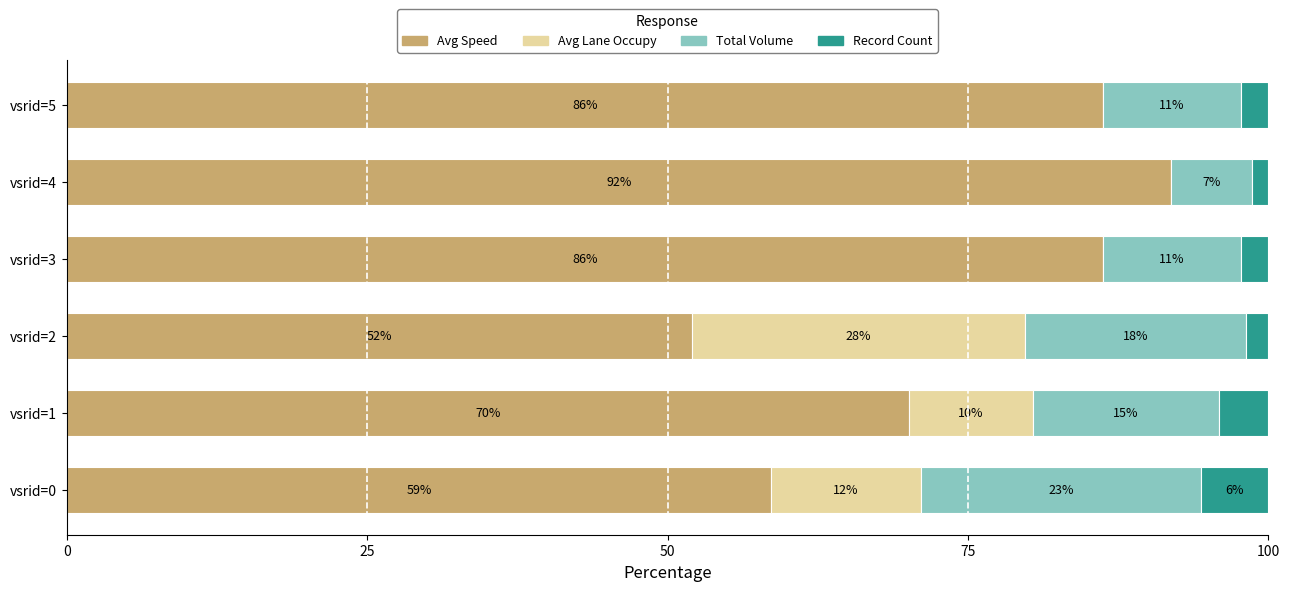

What are all the series names shown in the legend?

Avg Speed, Avg Lane Occupy, Total Volume, Record Count